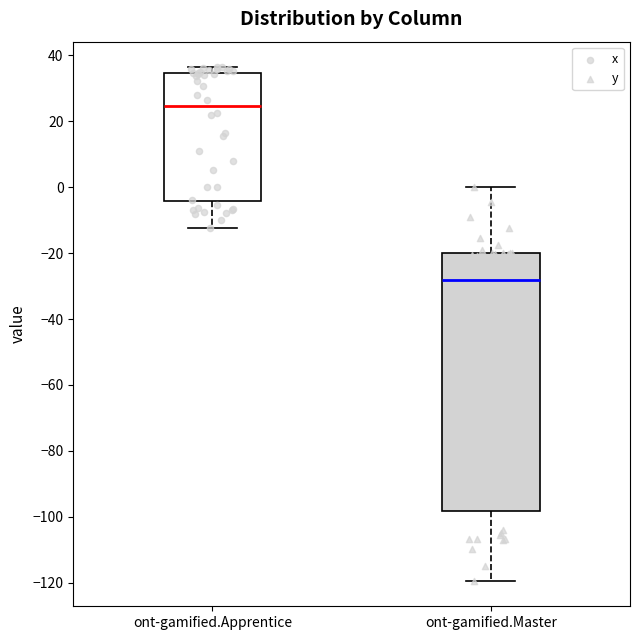

Where does the upper whisker of the box for ont-gamified.Master end on the y-axis? The values are not printed on the chart, so give them approximately, as read against the axis.

0